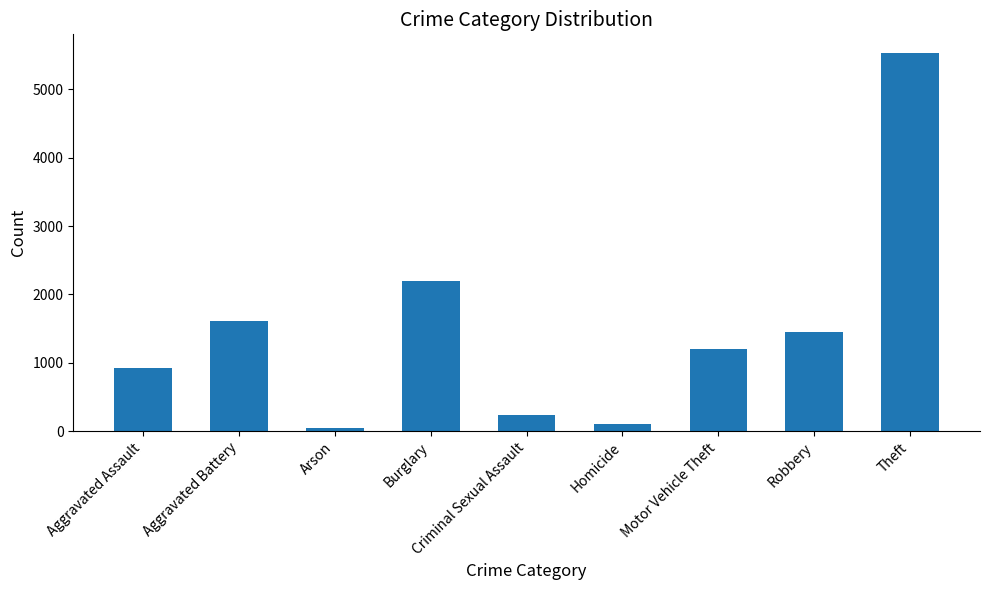

At which label is the value closest to 2784?

Burglary